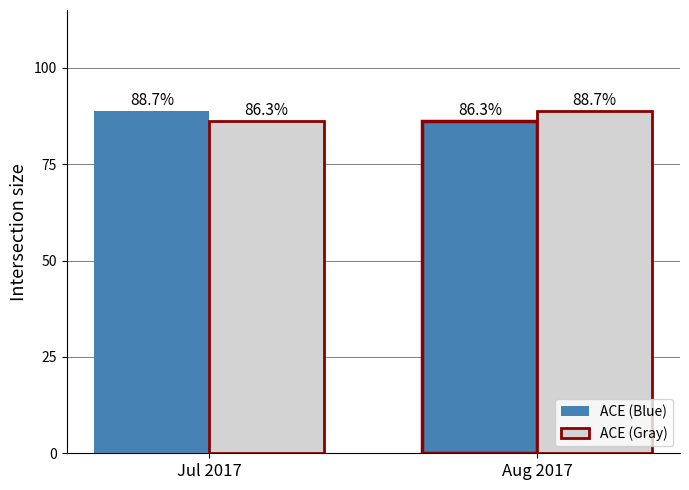

What is the difference between the maximum and minimum values in the ACE (Gray) series?

2.4